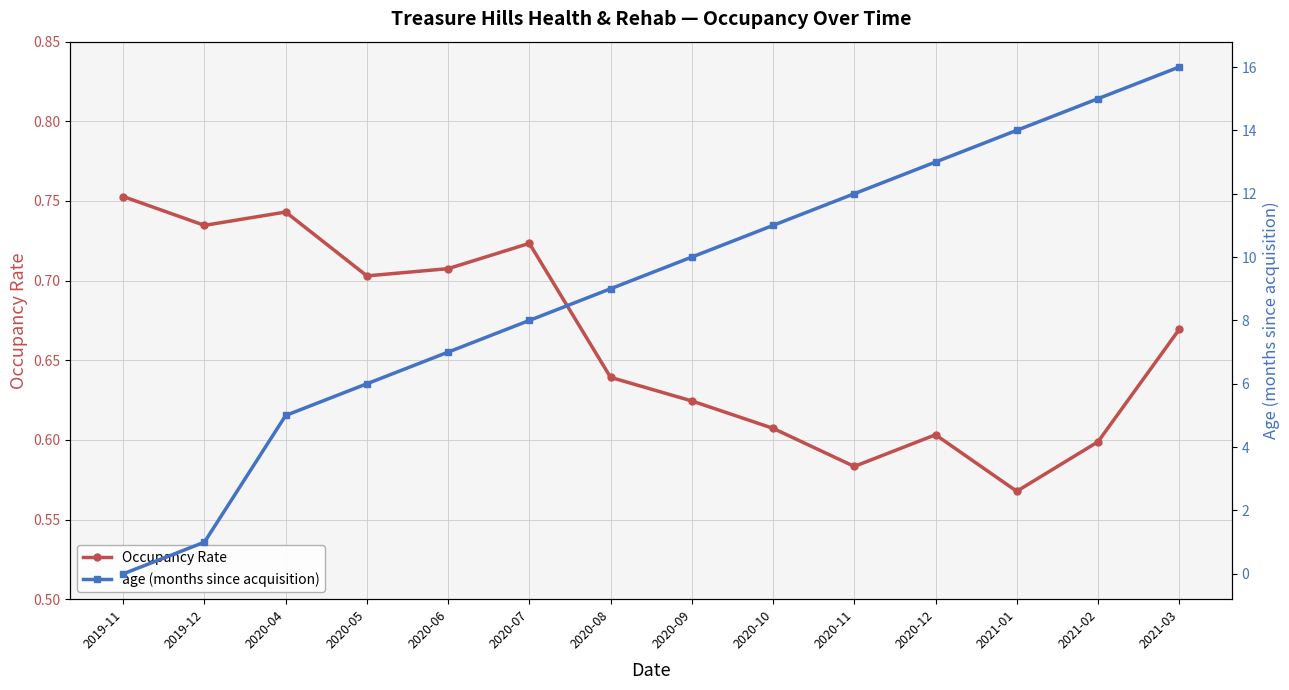

Which has a higher value, 2020-11 or 2020-05?

2020-05